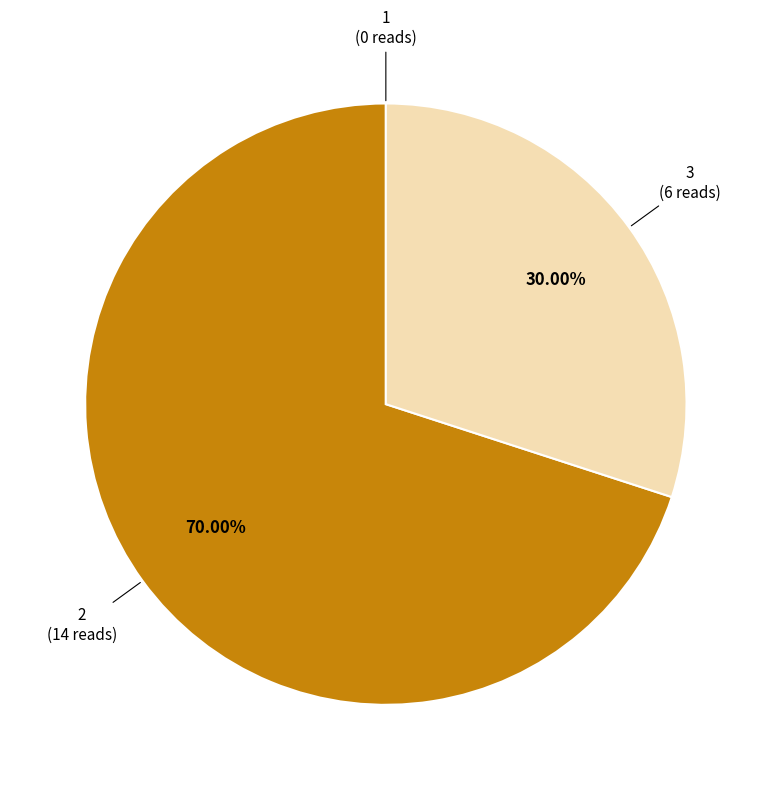

Is there a majority slice in this chart?

Yes